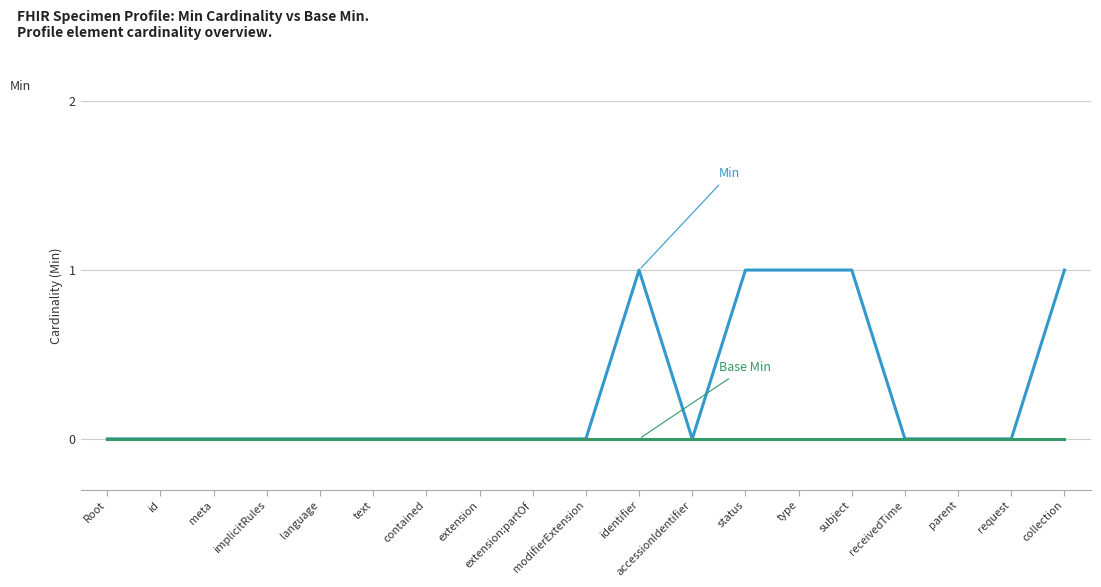

What position from the right is type?

6